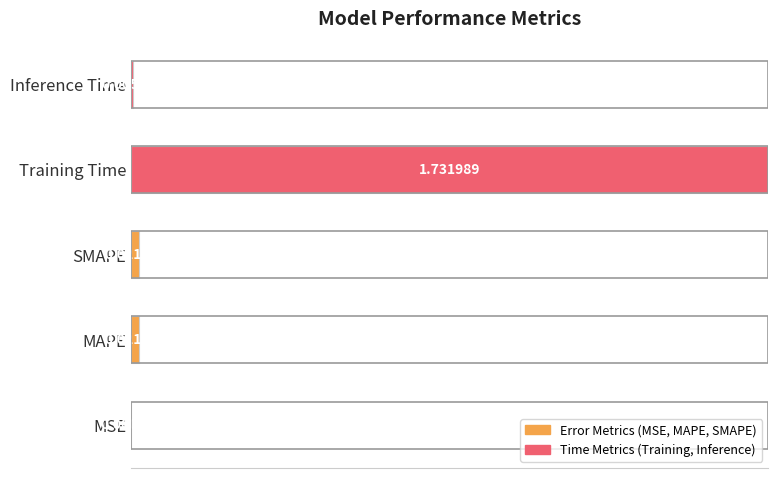

Where is the data nearest to the value 0?

MSE